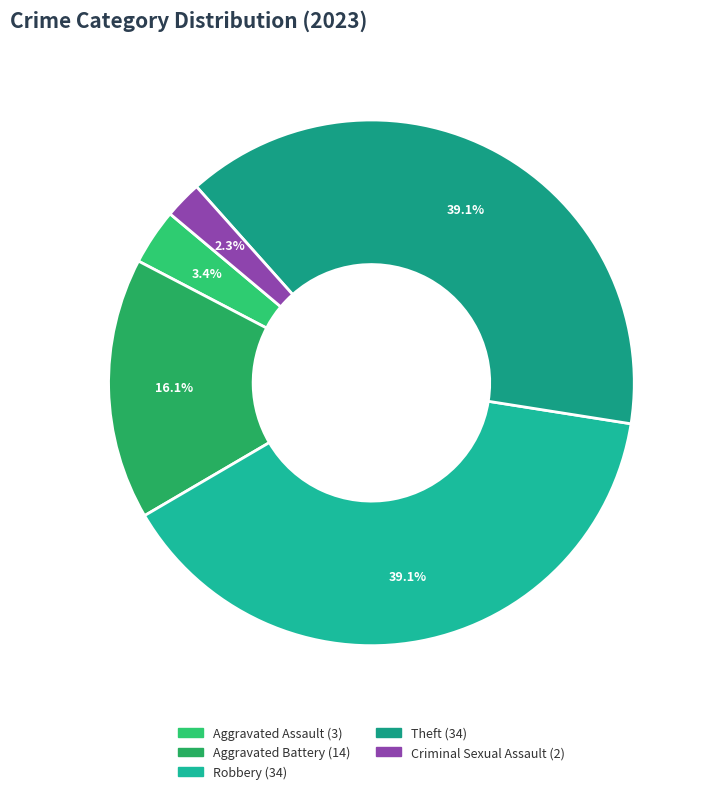

Which has a higher value, Aggravated Assault or Robbery?

Robbery